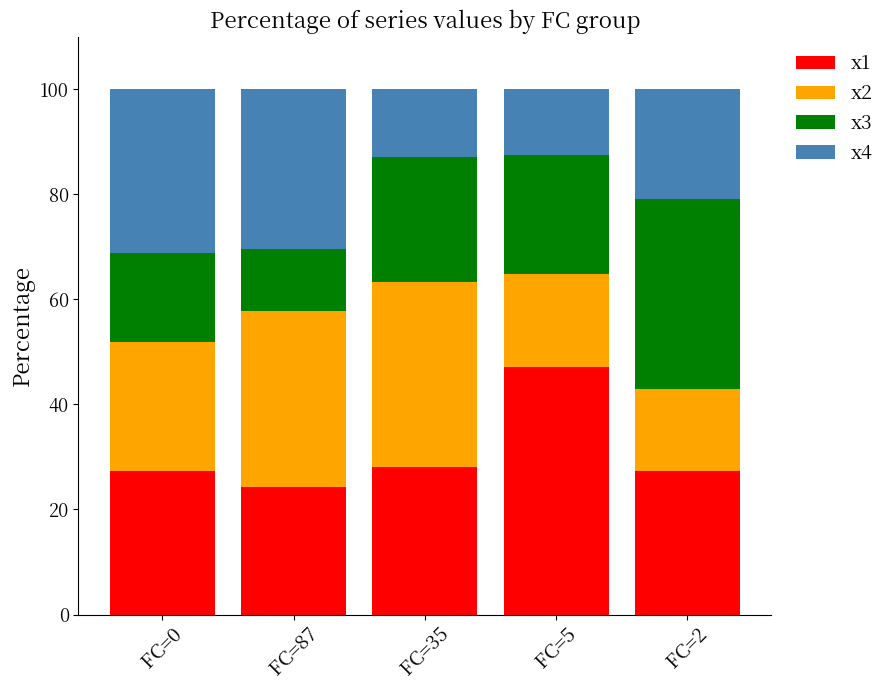

At which label does x1 reach its minimum?

FC=87